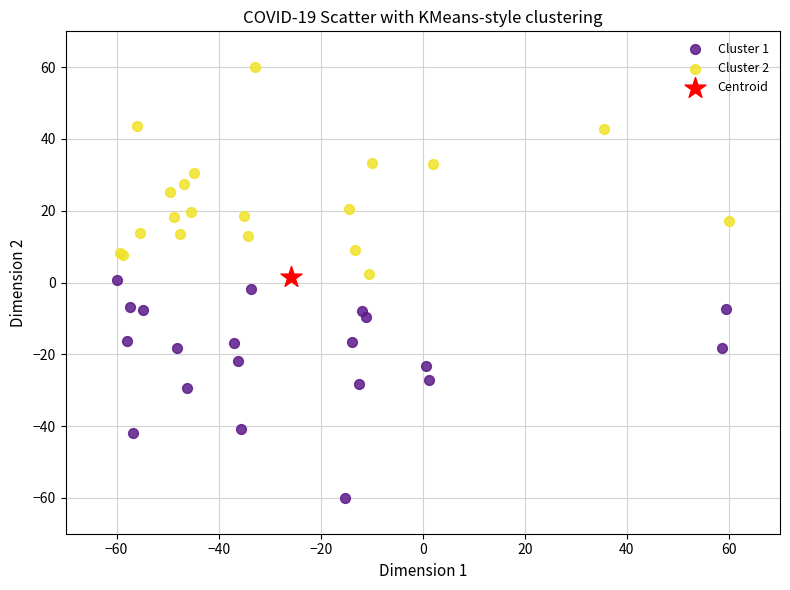

Which series reaches the maximum Y coordinate?

Cluster 2